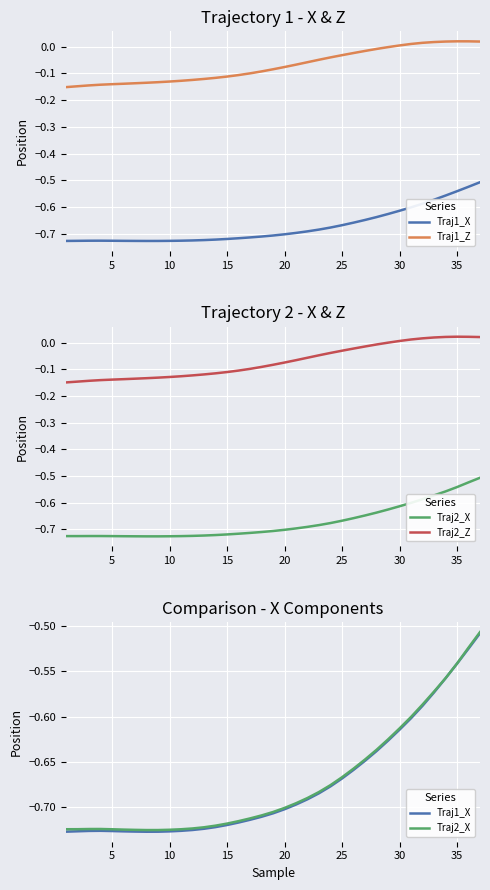

What is the sum of all Traj2_X values?

-24.9